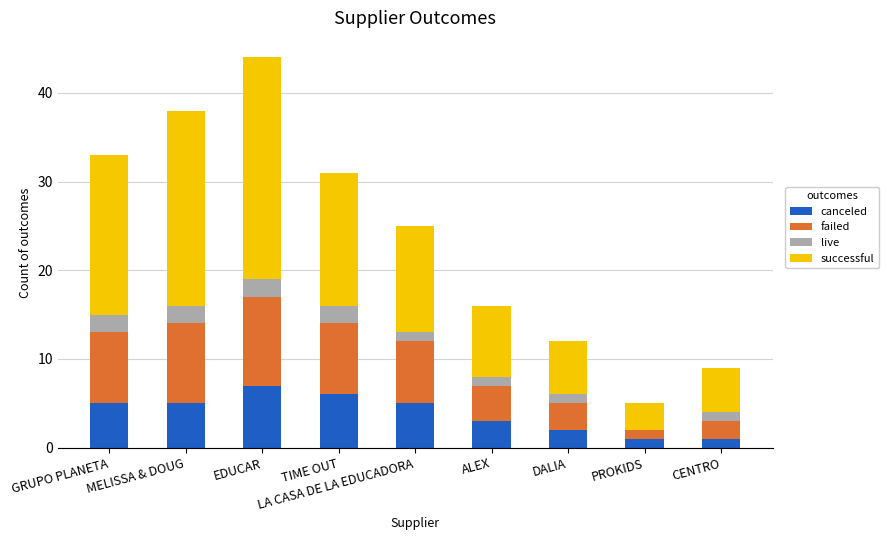

At which category is the sum across all series the highest?

EDUCAR